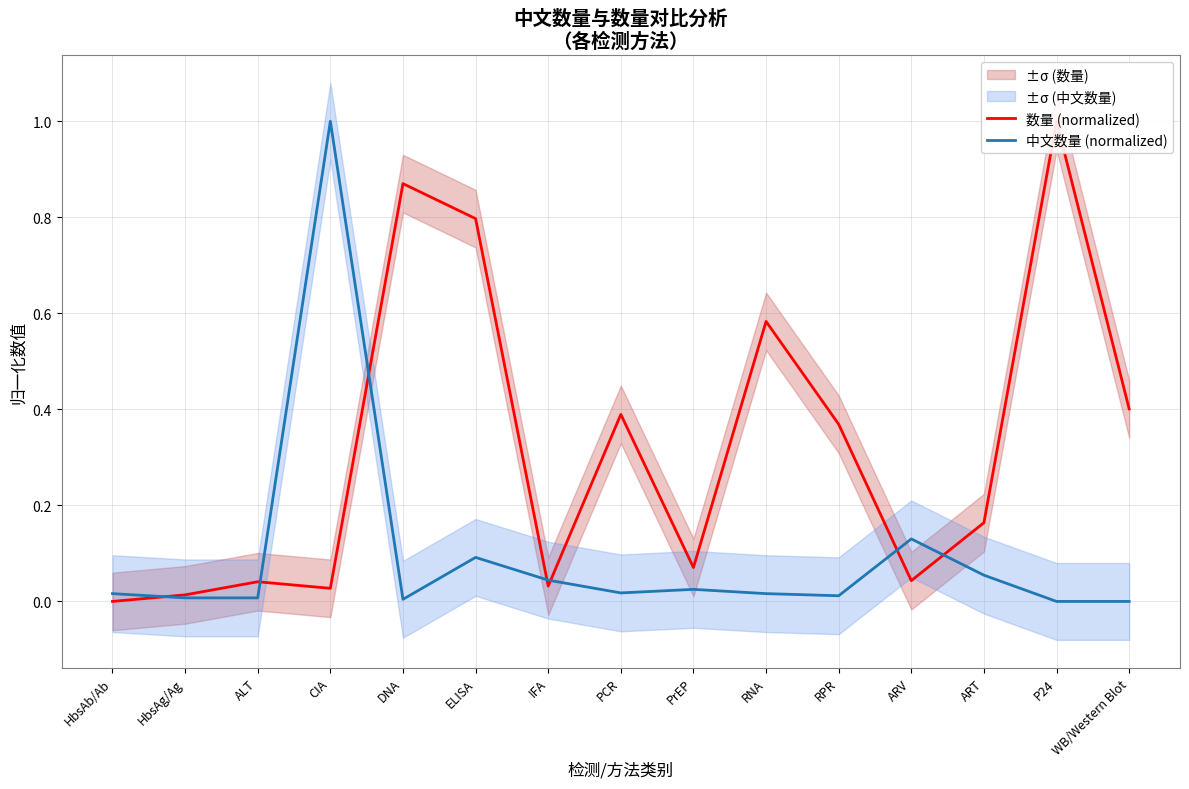

Does the chart display data point markers on the line(s)?

No